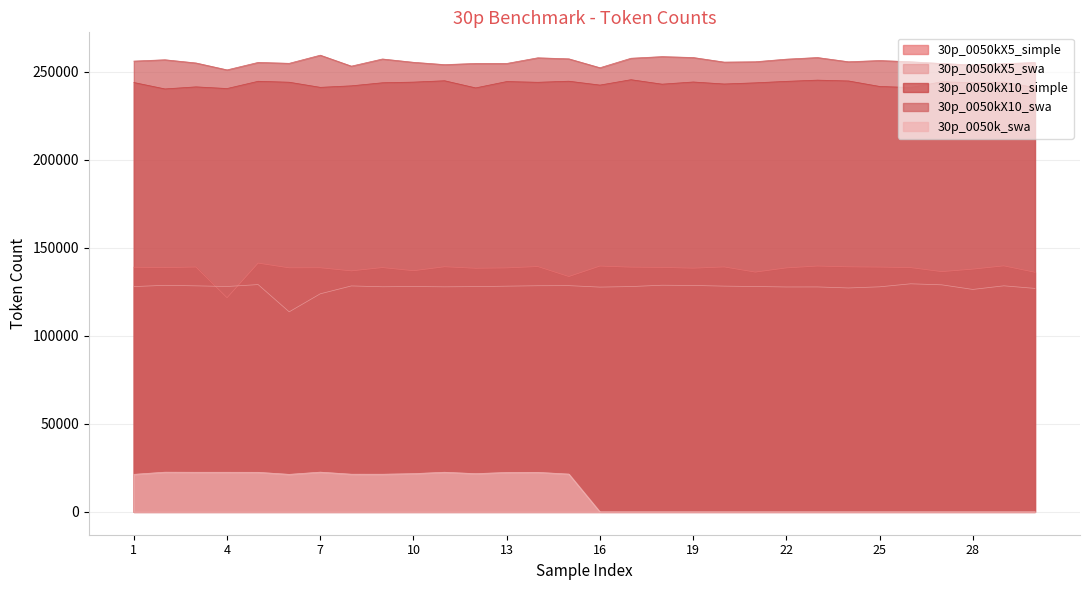

The value of 30p_0050k_swa at 16 is 0. True or false?

True